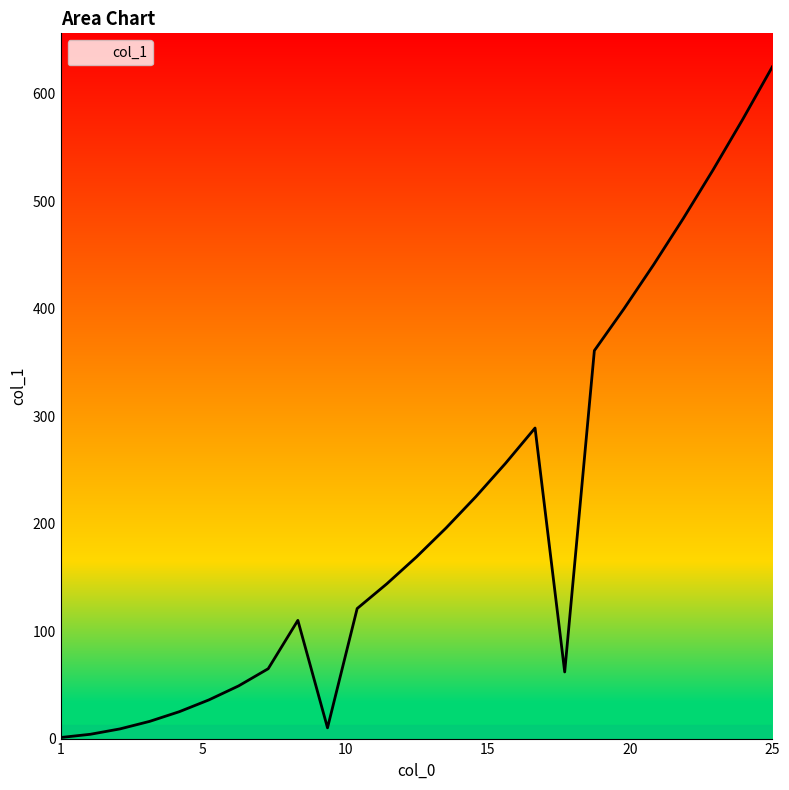

What is the difference between the second highest and minimum values?

575